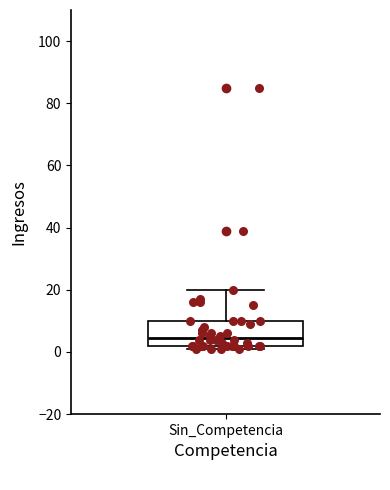

Transcribe this box plot: give where the median line is, the range the box spans, and where the two whiskers end, as read against the y-axis. The values are not printed on the chart, so give them approximately, as read against the axis.

median 4, box 2 to 10, whiskers 2 (just below the box's lower edge) to 20